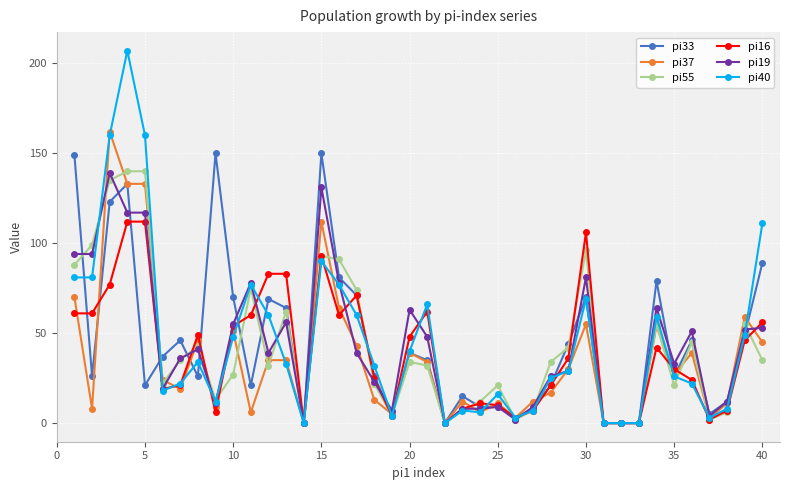

Count the number of data series in this chart.

6